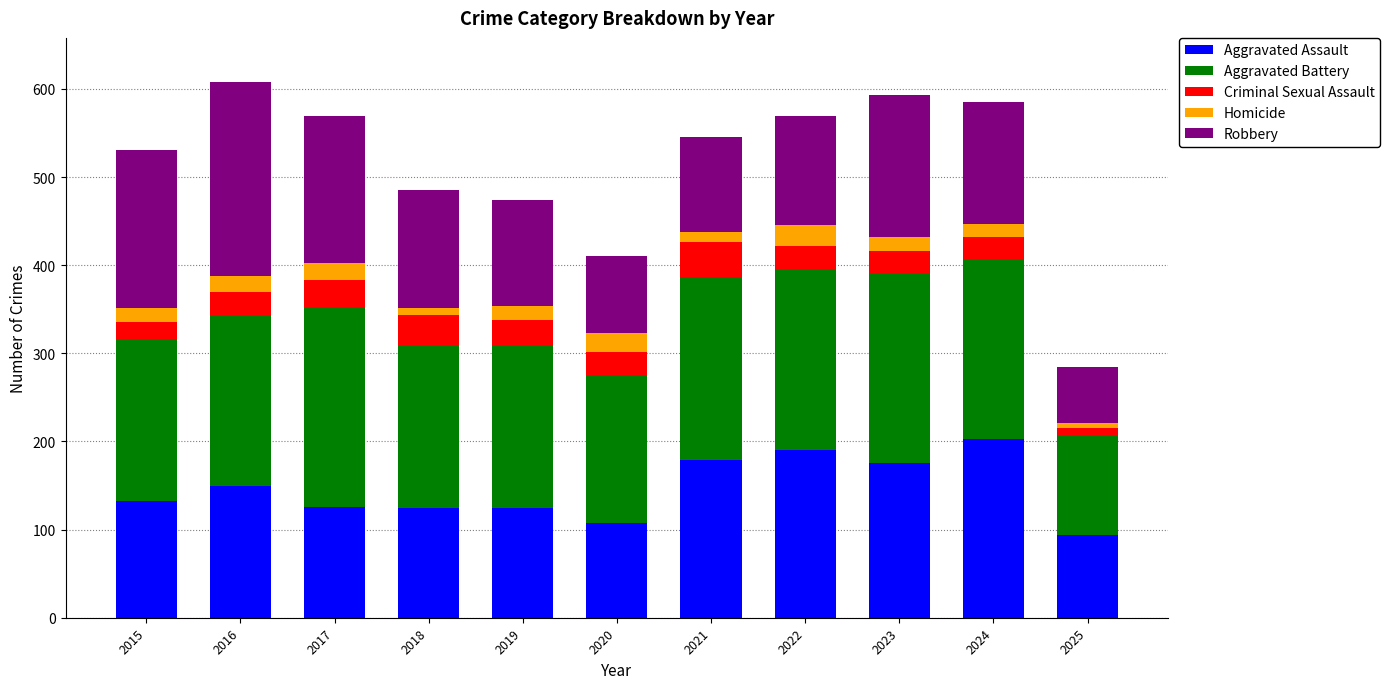

What is the sum of all Aggravated Assault values?

1605